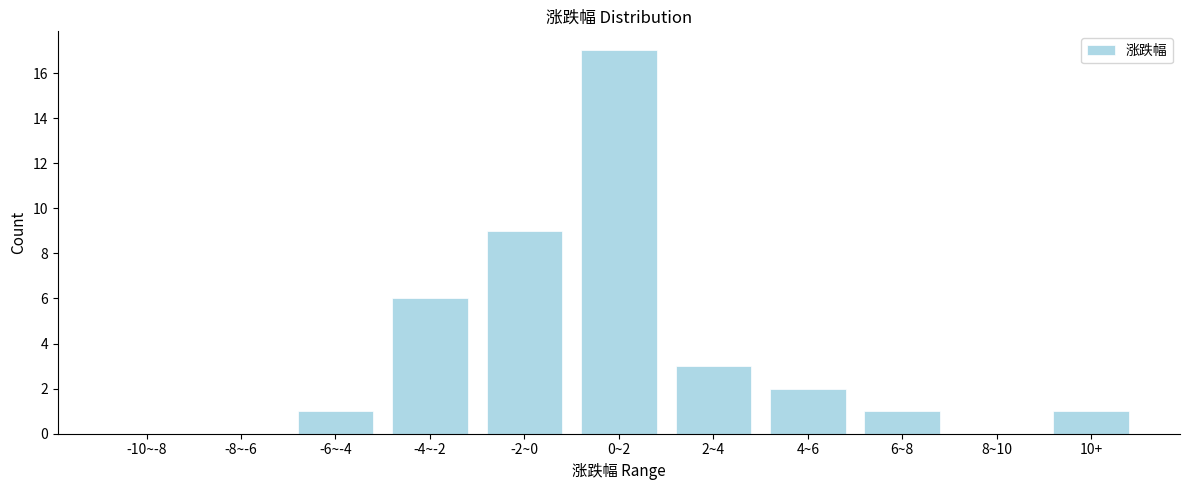

Reading left to right, transcribe all the data shown in this chart.

-10~-8=0	-8~-6=0	-6~-4=1	-4~-2=6	-2~0=9	0~2=17	2~4=3	4~6=2	6~8=1	8~10=0	10+=1